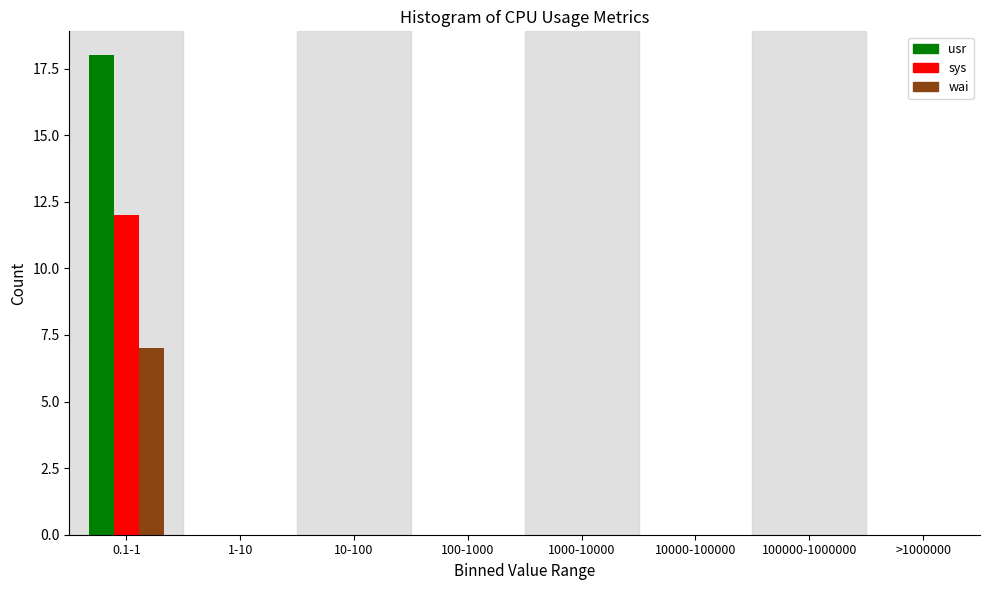

Reading left to right, what are all the values shown in this chart?

usr: 0.1-1=18	1-10=0	10-100=0	100-1000=0	1000-10000=0	10000-100000=0	100000-1000000=0	>1000000=0
sys: 0.1-1=12	1-10=0	10-100=0	100-1000=0	1000-10000=0	10000-100000=0	100000-1000000=0	>1000000=0
wai: 0.1-1=7	1-10=0	10-100=0	100-1000=0	1000-10000=0	10000-100000=0	100000-1000000=0	>1000000=0